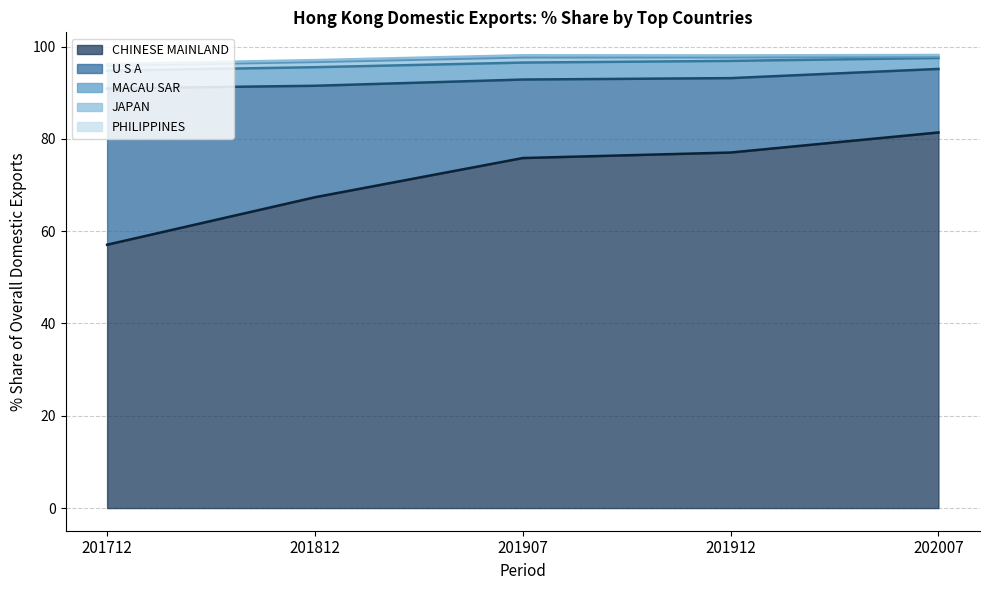

True or false: 202007 Share has a value of 0.4 at PHILIPPINES.

True